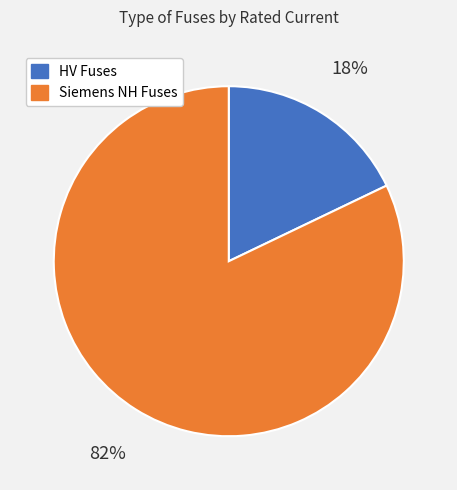

To the nearest percent, what is the difference between the largest and smallest slice percentages?

64%